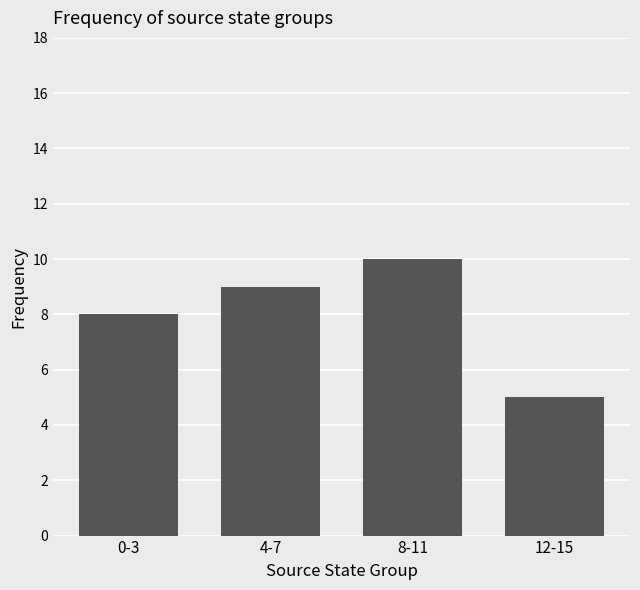

Count the number of data series in this chart.

1